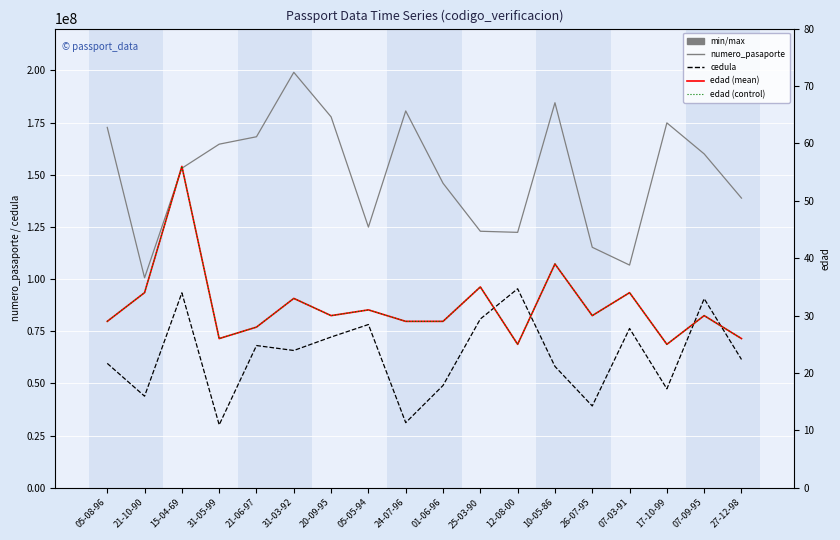

At which category does numero_pasaporte reach its first local valley?

21-10-90